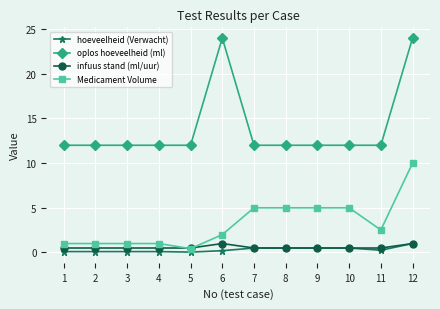

True or false: hoeveelheid (Verwacht) has a value of 0.1 at 3.

True